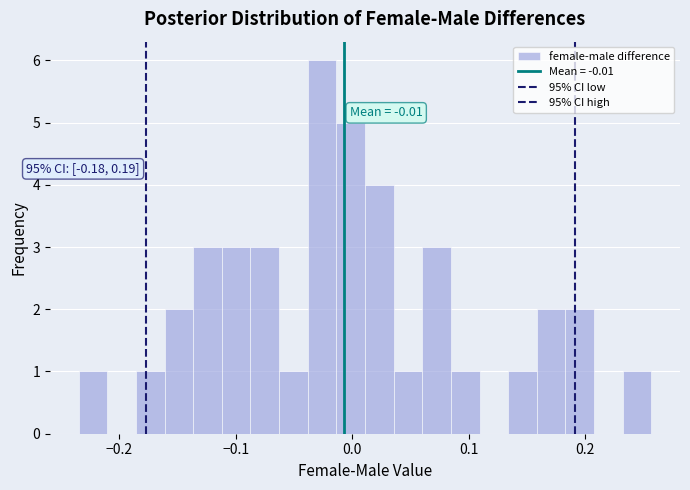

Around what value on the x-axis is the tallest bar? Give the approximate position of its centre, as read against the axis.

-0.03